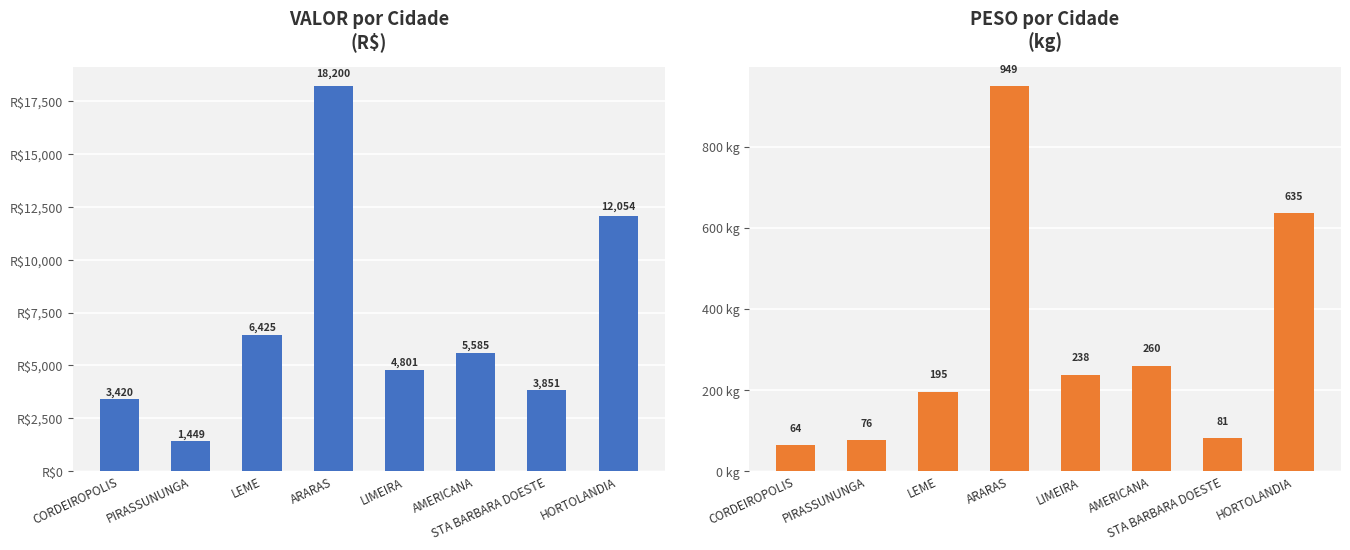

Reading left to right, extract all data points from this chart.

VALOR por Cidade: 3420.4	1448.7	6425.2	18199.8	4801.3	5585.0	3850.6	12054.0
PESO por Cidade: 63.5	76.3	195.2	948.6	237.8	259.8	80.8	635.1